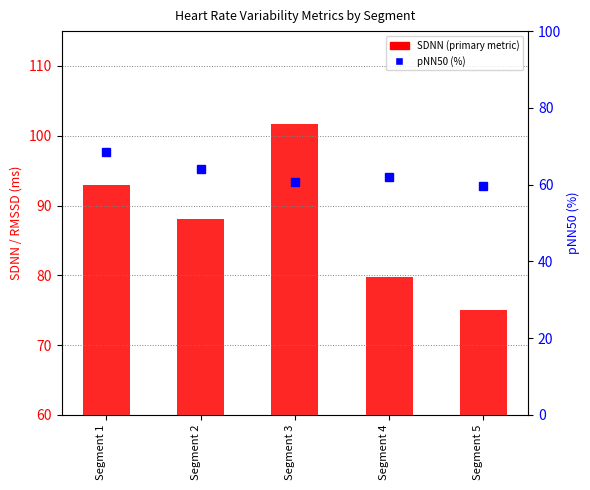

Reading left to right, transcribe all the data shown in this chart.

SDNN (primary metric): 92.9	88.0	101.6	79.8	75.1
pNN50 (%): 68.4	63.9	60.8	62.1	59.6